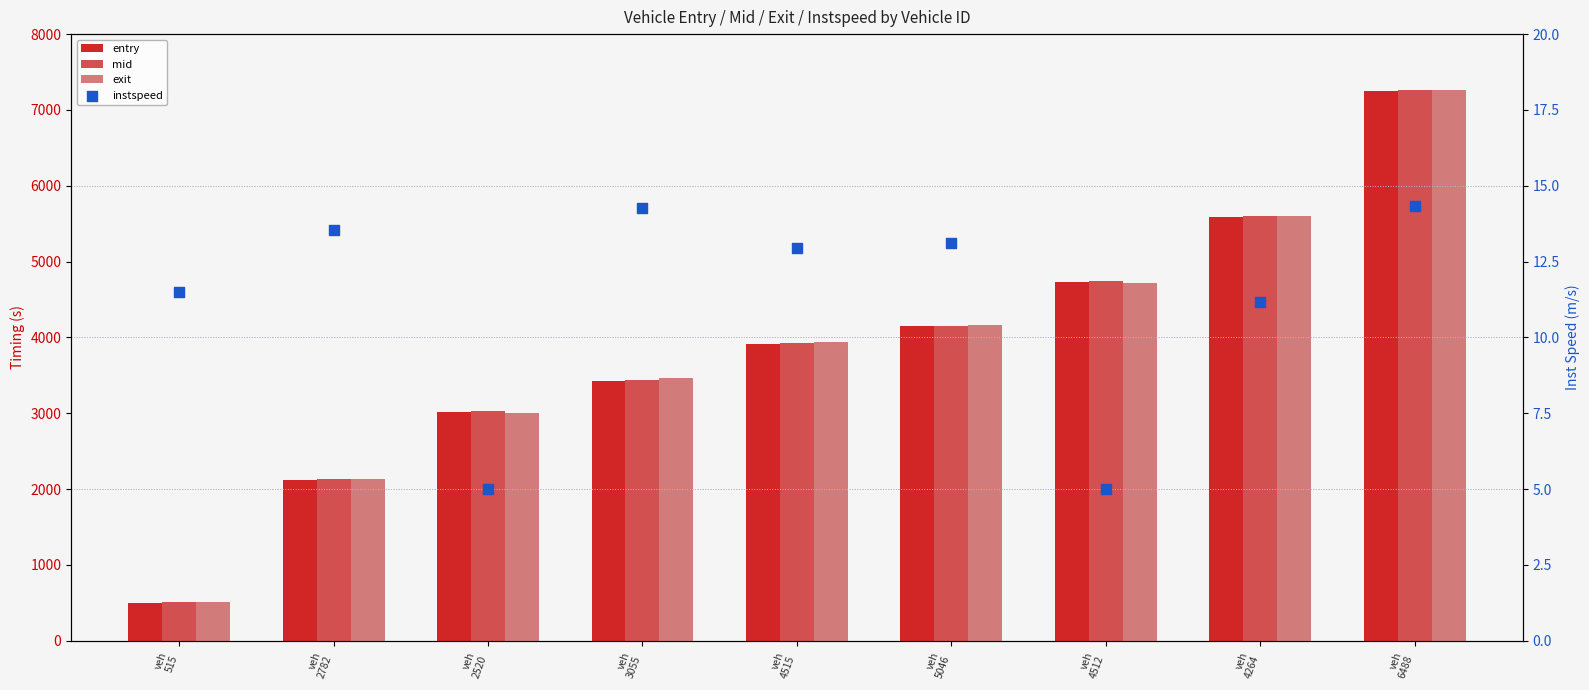

Which series has the largest Y range (max minus min)?

entry